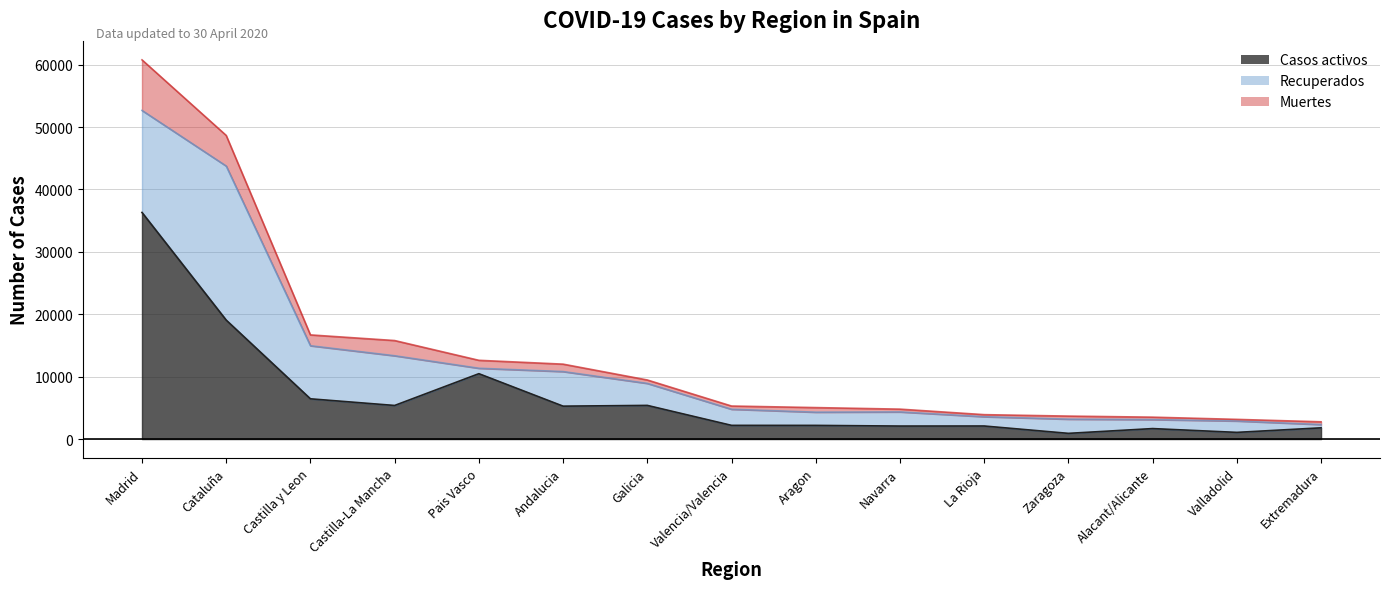

The Casos activos series shows 3145 at Valencia/Valencia. True or false?

False